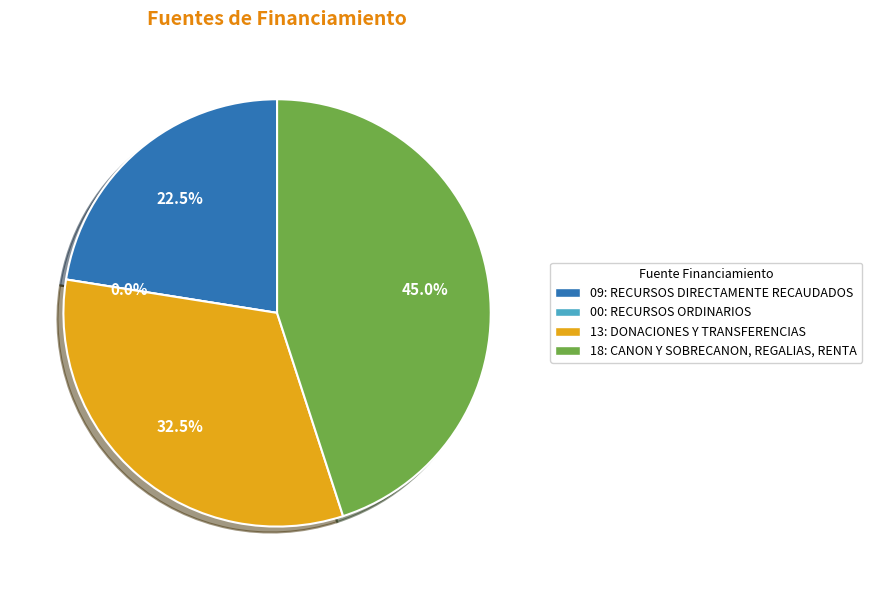

Is there any slice that represents more than half of the pie?

No